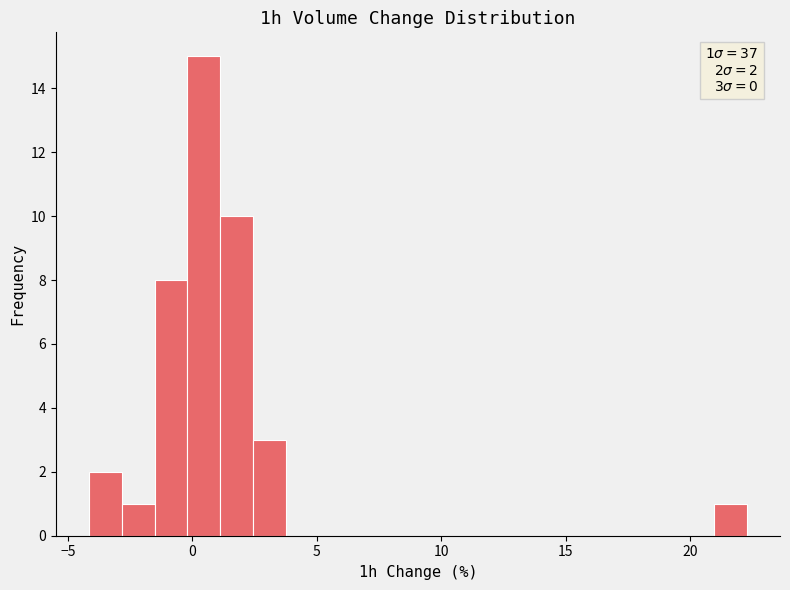

Around what value on the x-axis is the tallest bar? Give the approximate position of its centre, as read against the axis.

0.5